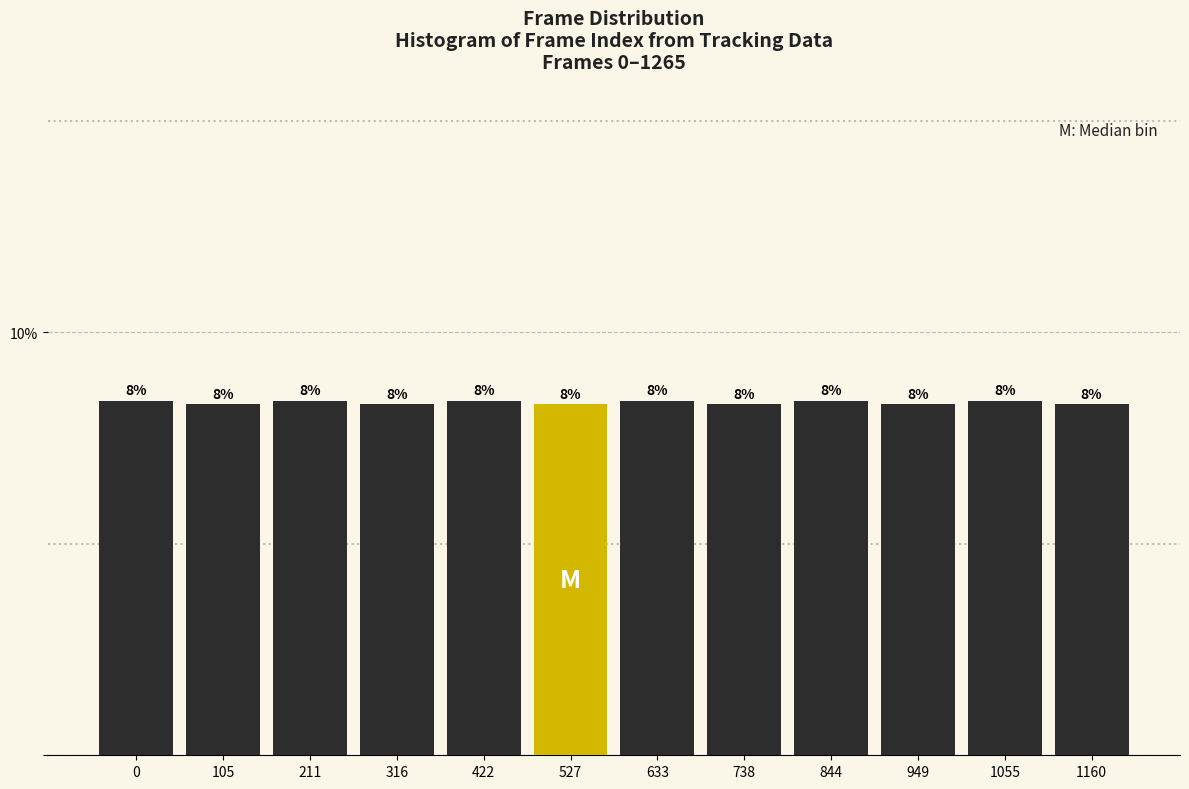

How many bars are there in total?

12